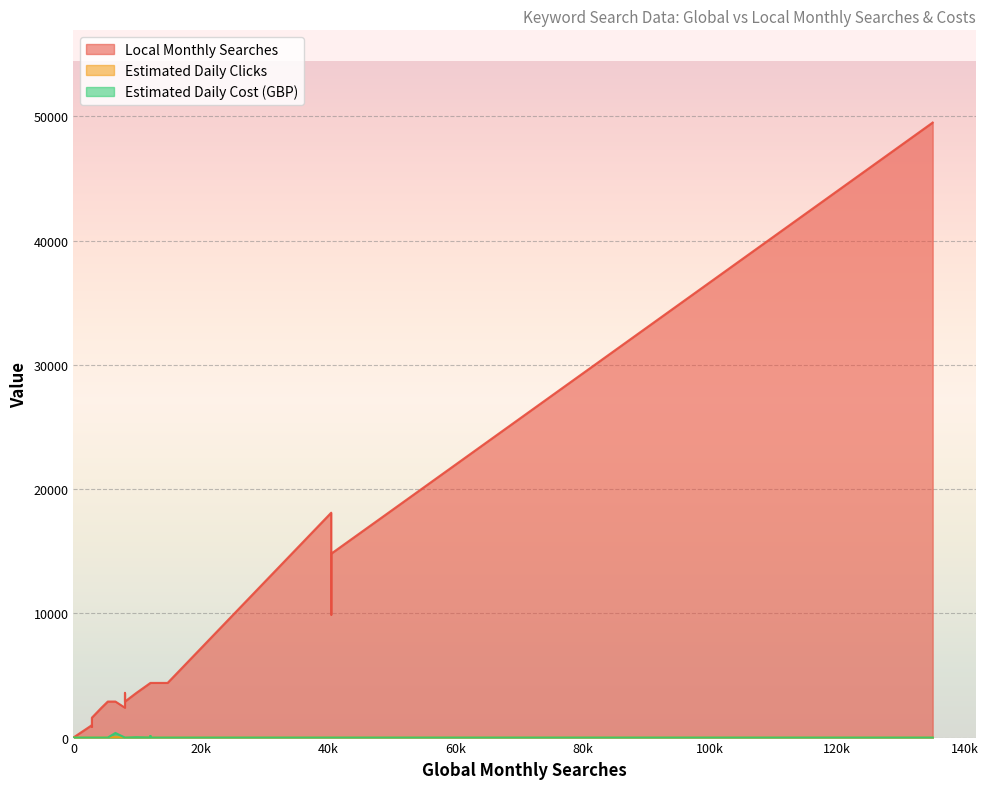

What are all the series names shown in the legend?

Local Monthly Searches, Estimated Daily Clicks, Estimated Daily Cost (GBP)